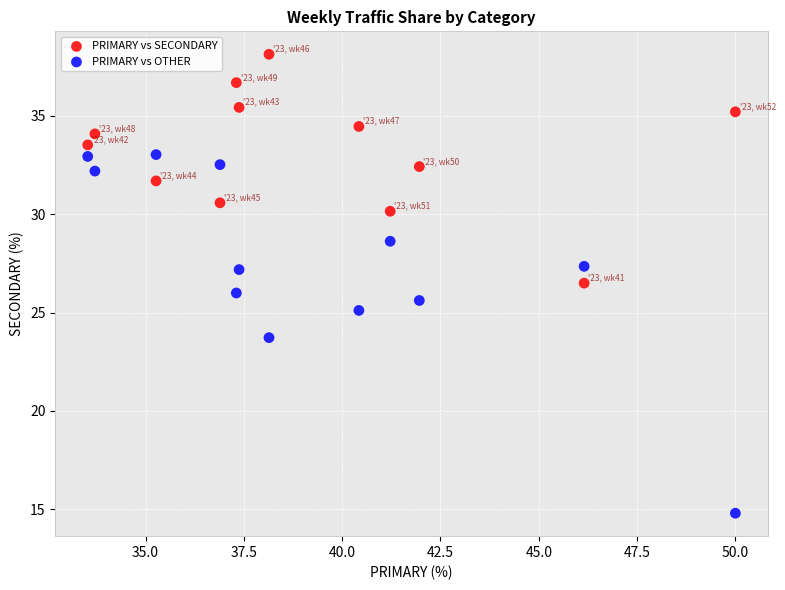

Across all data points, what is the range of Y values (max minus min)?

23.4